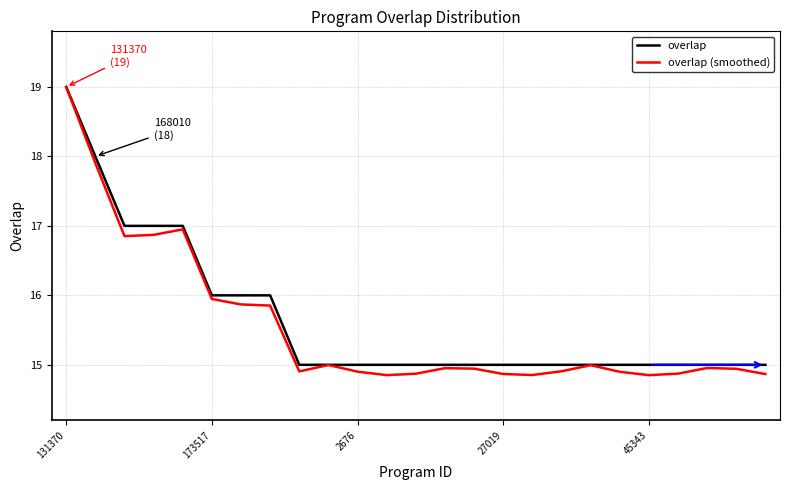

Which series has the largest total across all categories?

overlap